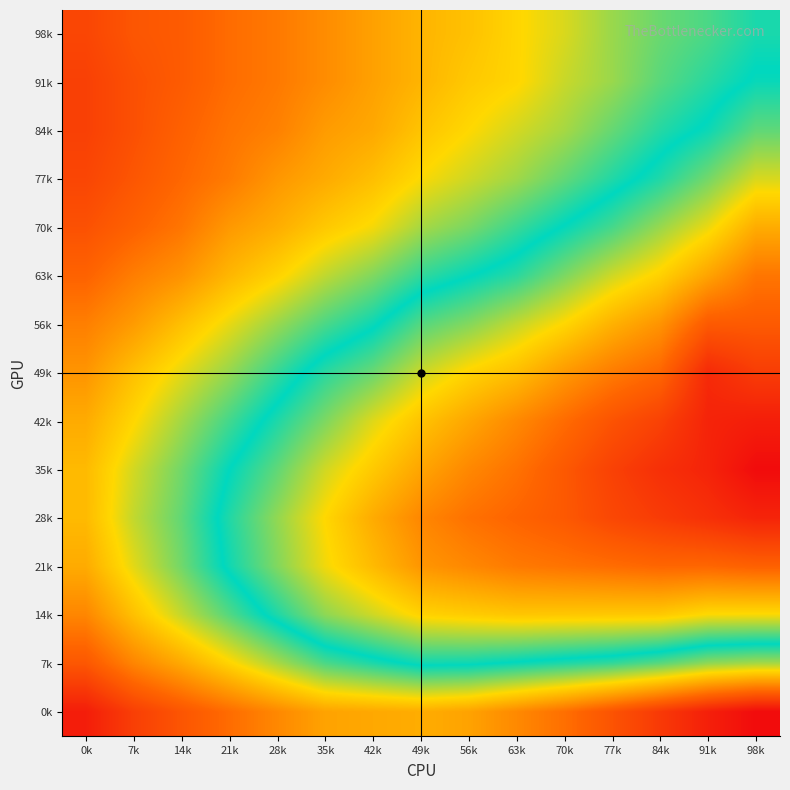

Count the number of categories in the chart.

15